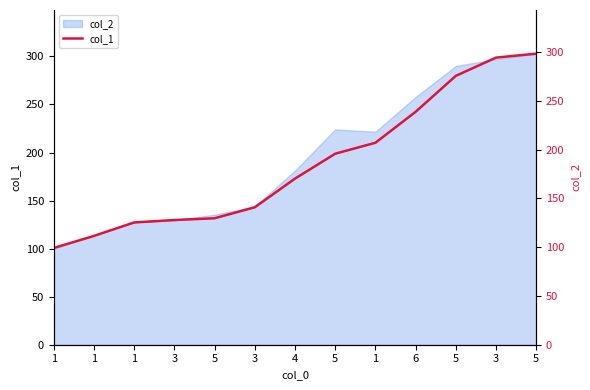

What is the approximate value at 1?

125.4